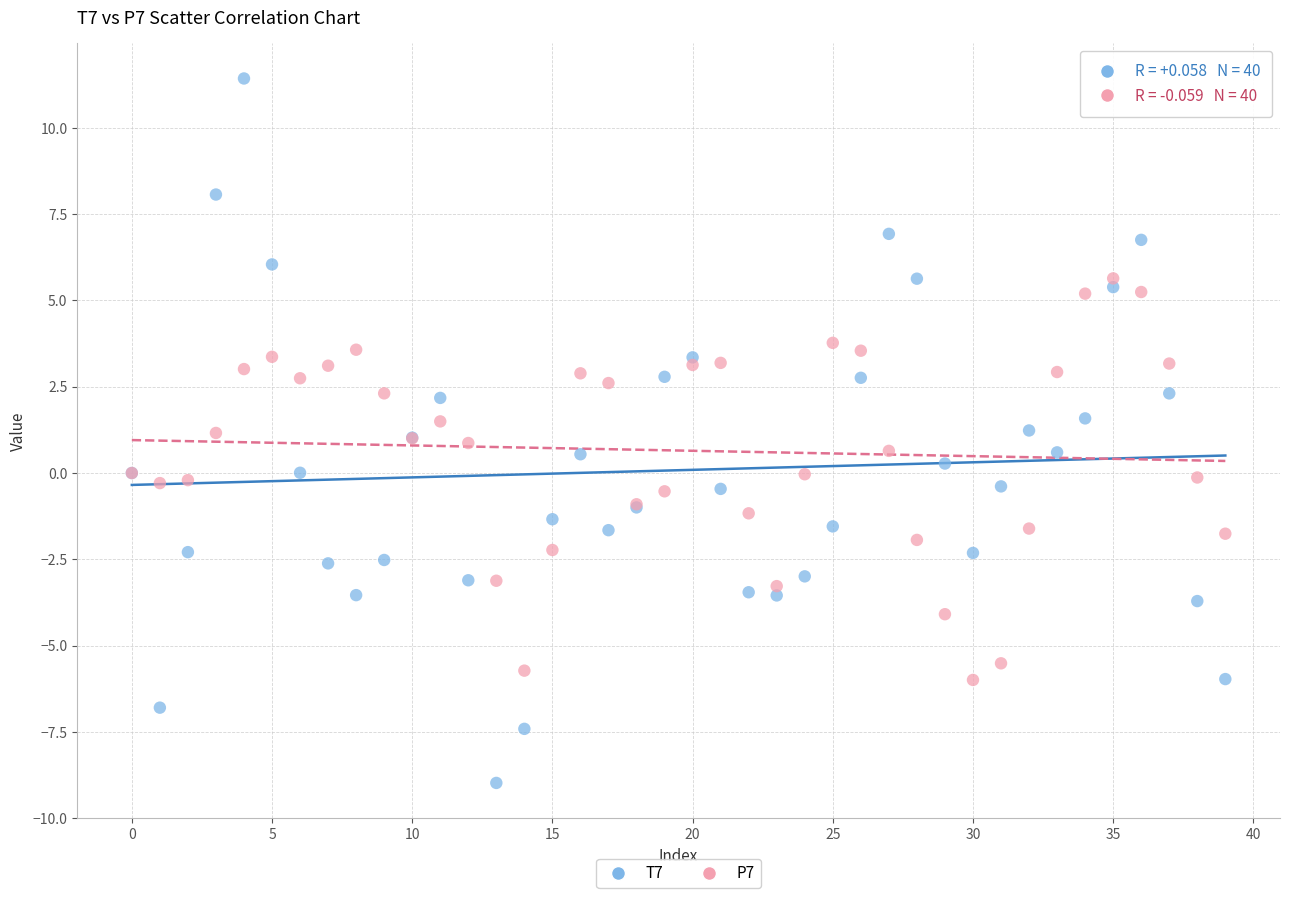

What are all the series names shown in the legend?

T7, P7